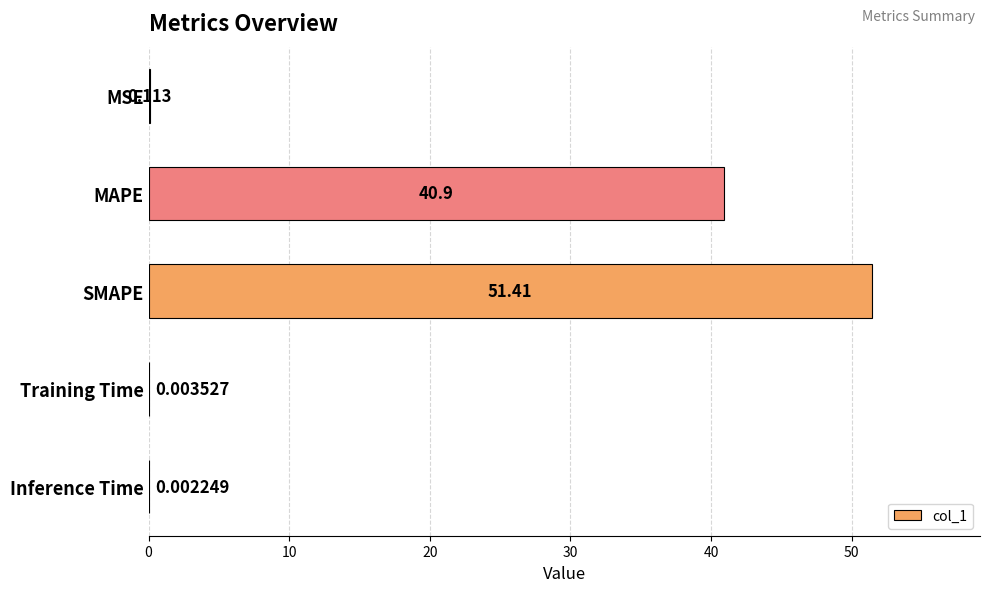

Which has a higher value, SMAPE or Inference Time?

SMAPE